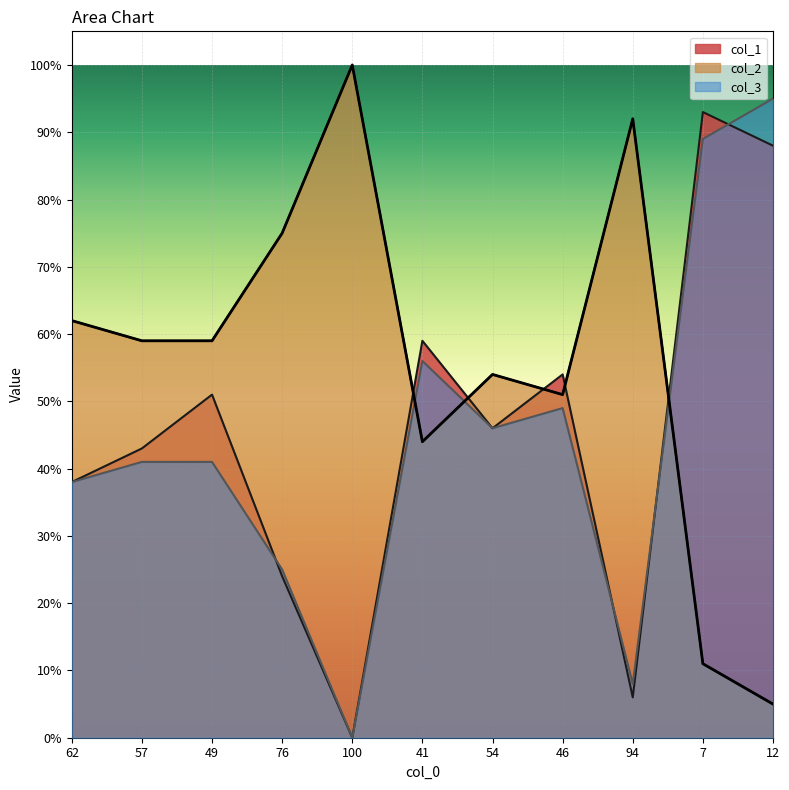

What is the highest value of the col_2 series?

100